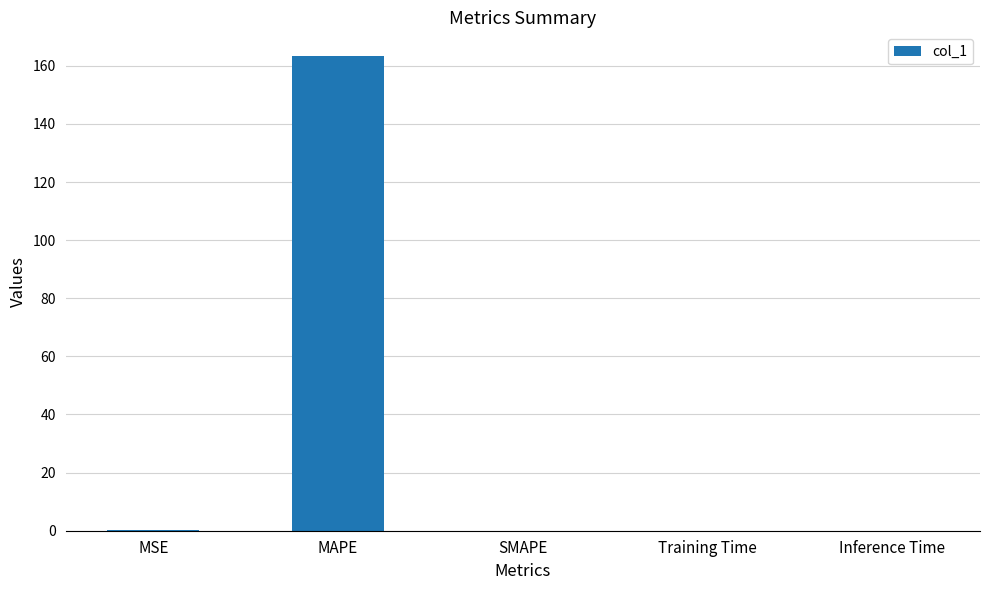

Read the value at MSE.

0.1